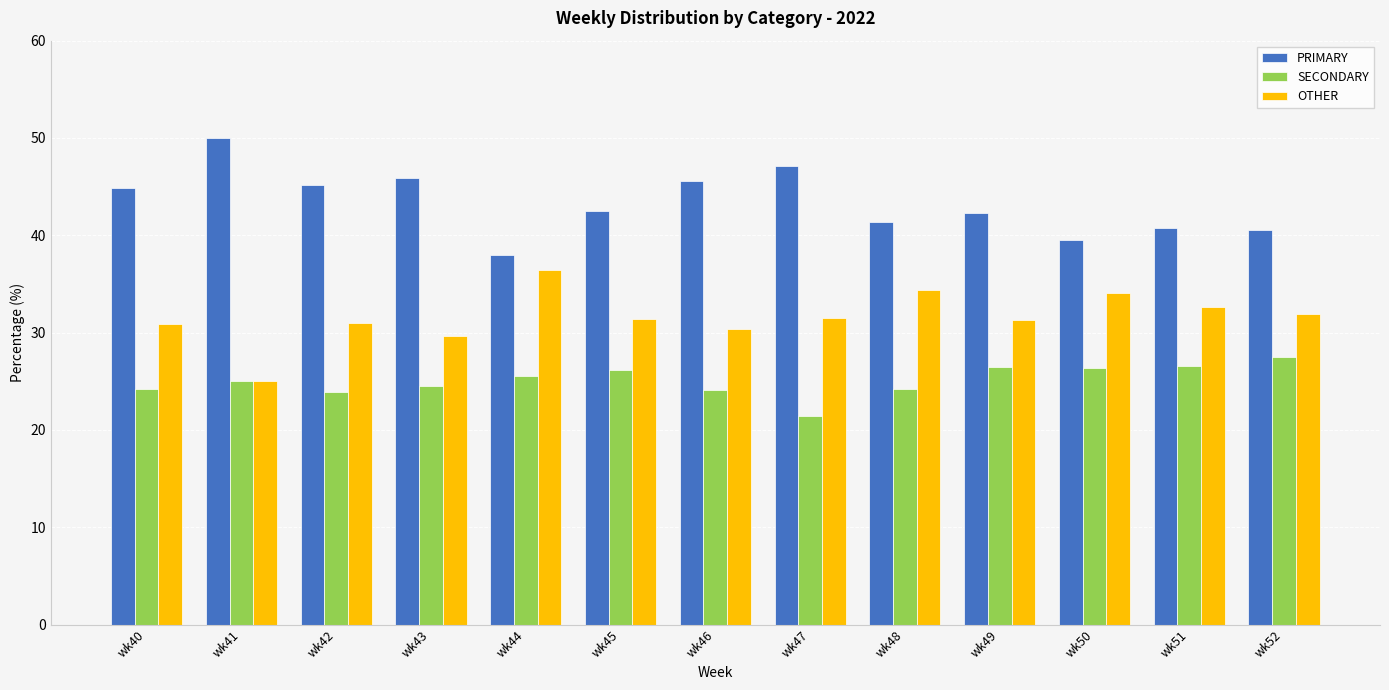

What is the minimum value shown in the chart?

21.4